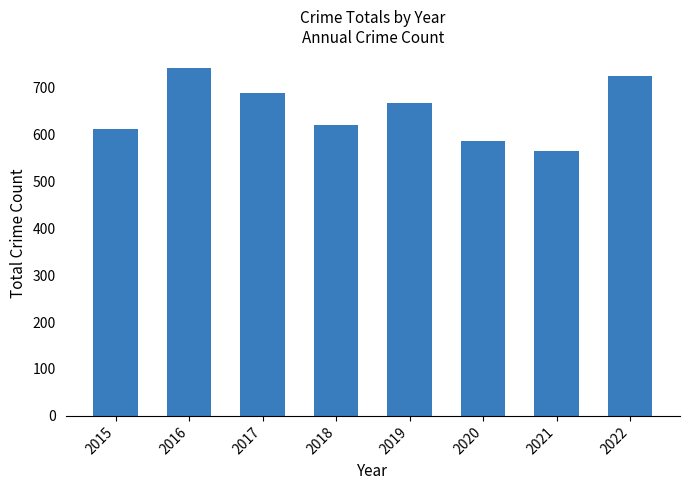

What is the average value?

650